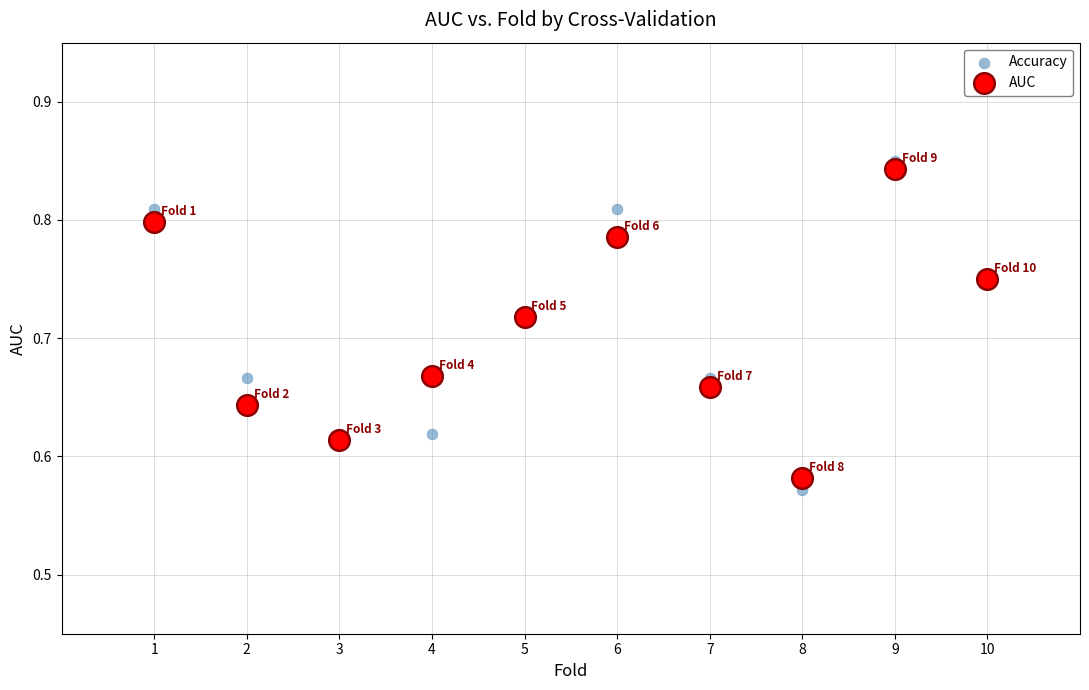

What are all the series names shown in the legend?

Accuracy, AUC